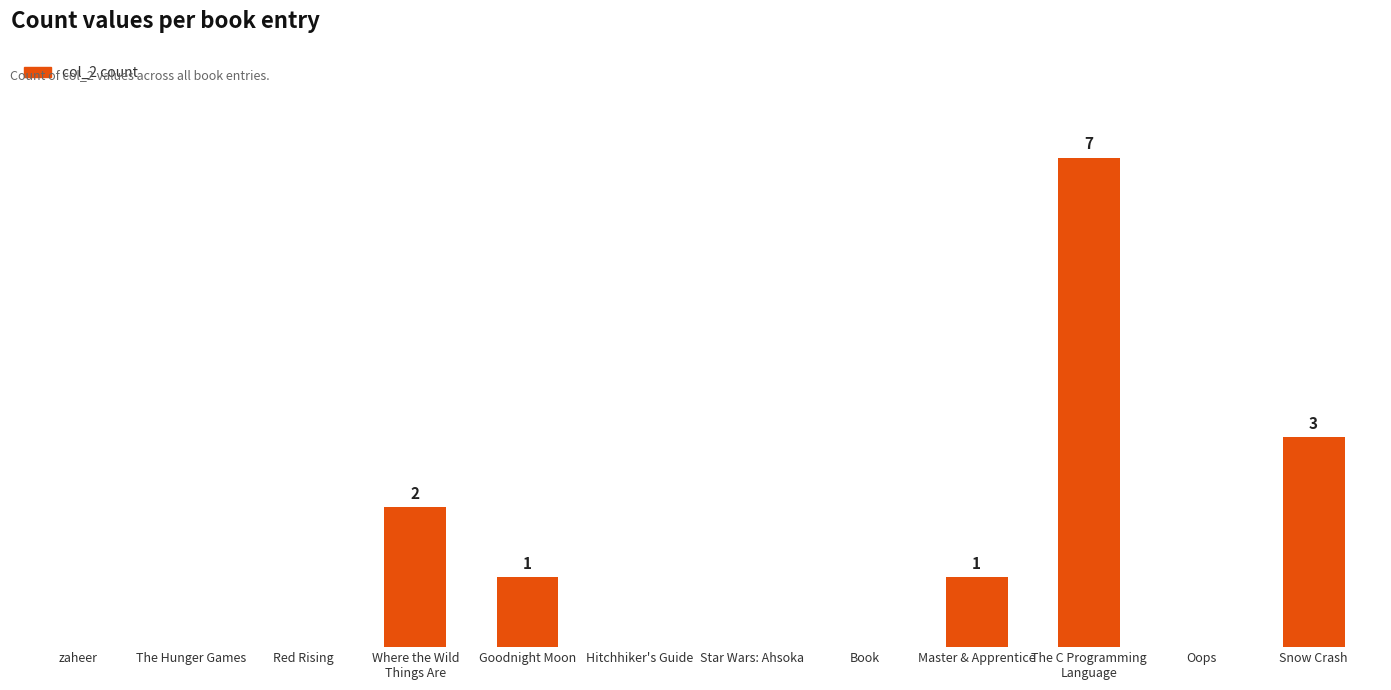

Where is the data nearest to the value 3?

Snow Crash